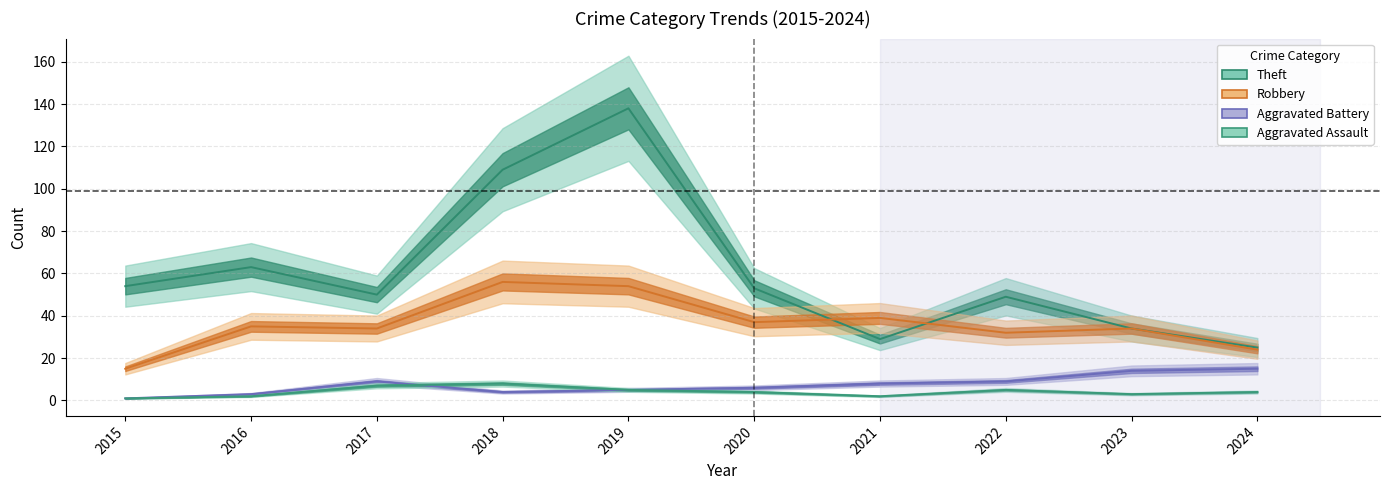

The value of Aggravated Assault at 2023 is 3. True or false?

True